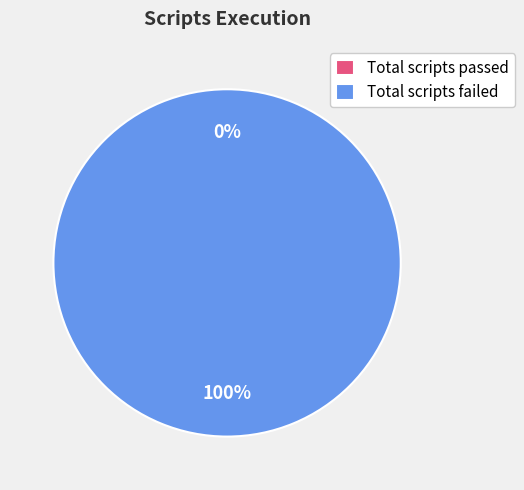

Is it true that Total scripts passed is 0% of the pie?

True